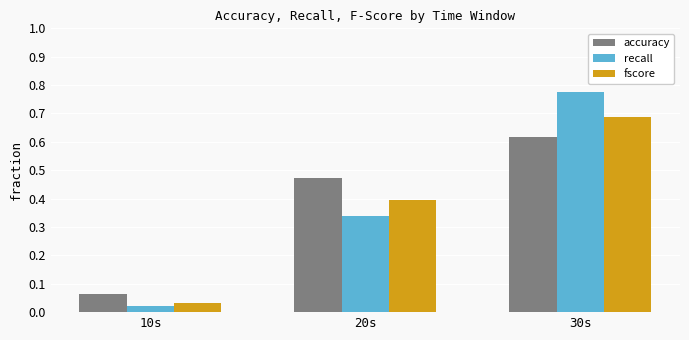

Which label corresponds to the largest value in the chart?

30s